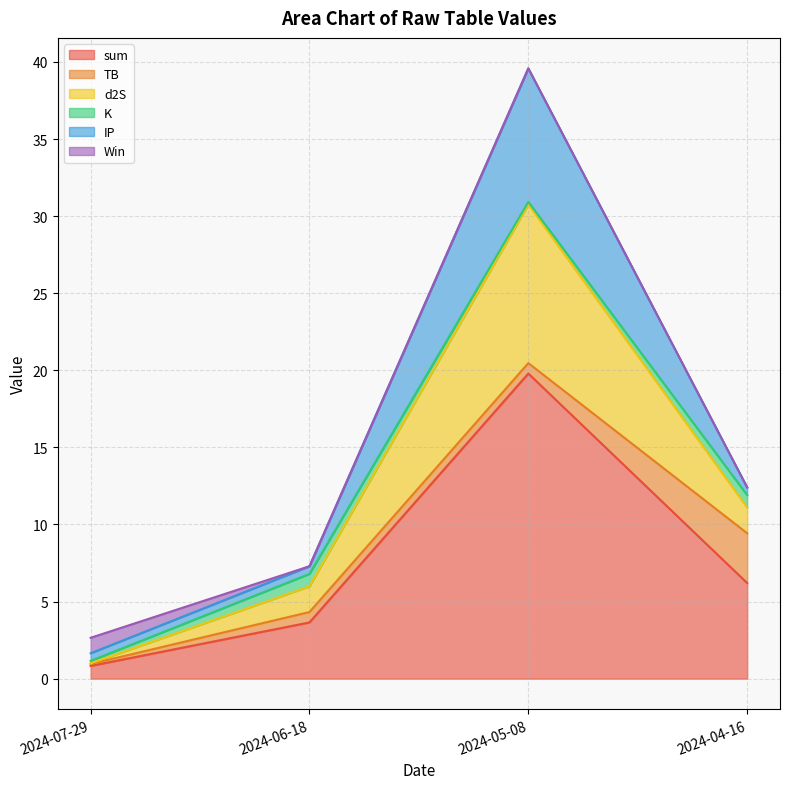

Where is d2S nearest to the value 5?

2024-06-18